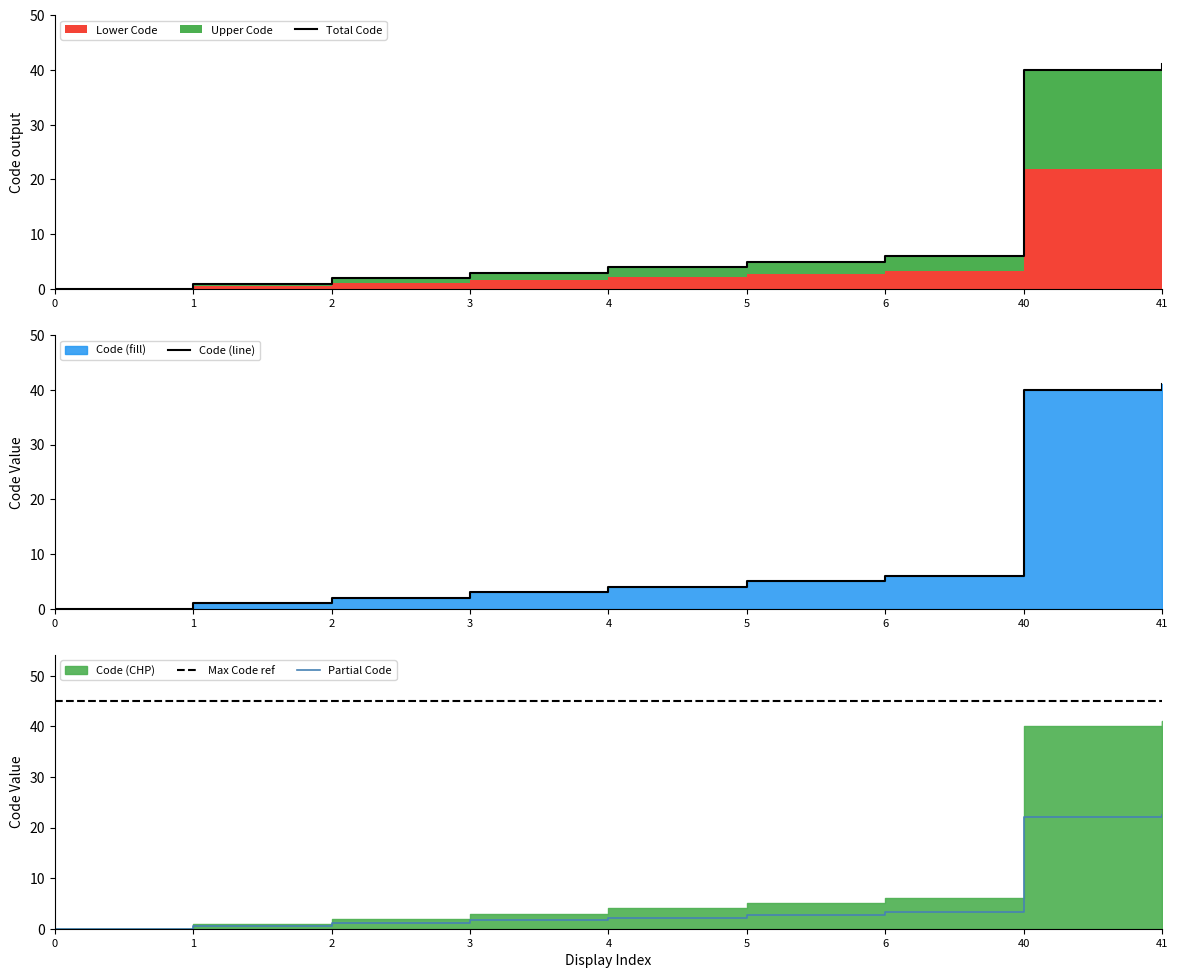

Where is Total Code nearest to the value 20?

6